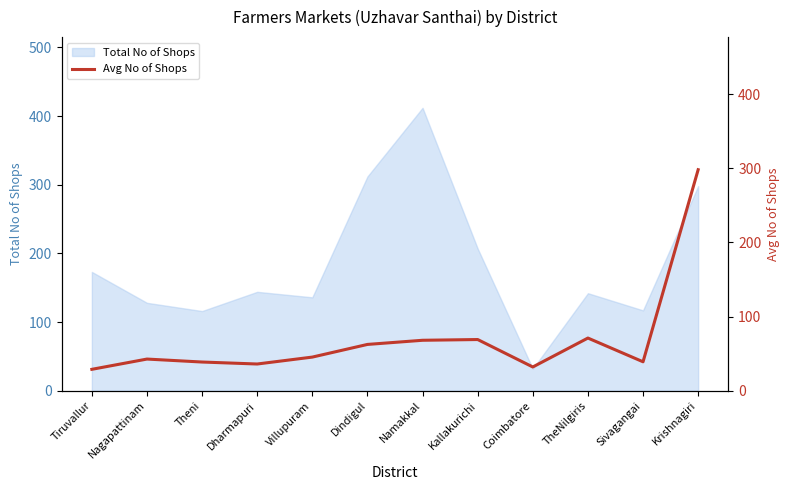

Where is Total No of Shops nearest to the value 222?

Kallakurichi